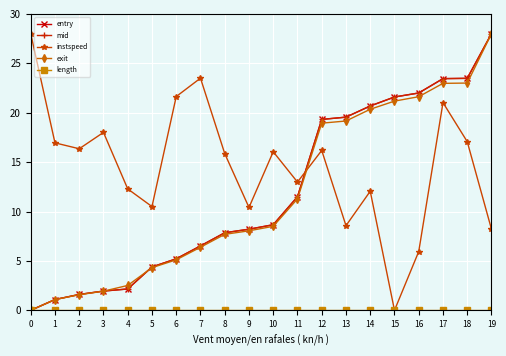

What is the highest value of the exit series?

28.0